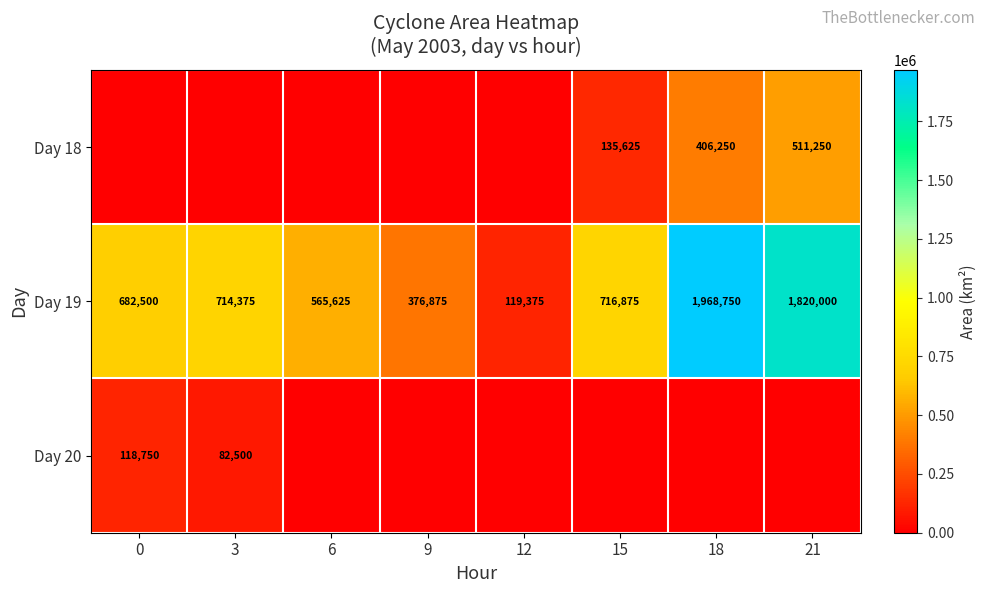

What is the difference between the second highest and second lowest values in the Day 19 series?

1443125